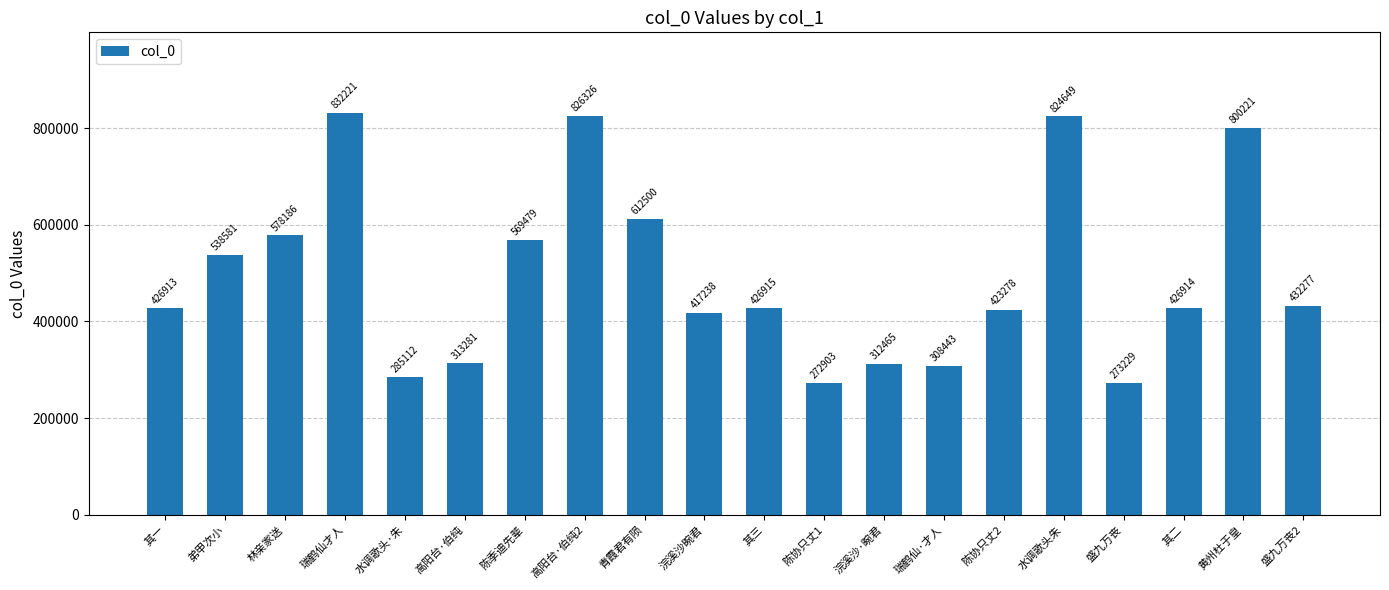

What is the change in value from 其二 to 黄州杜于皇?

+373307